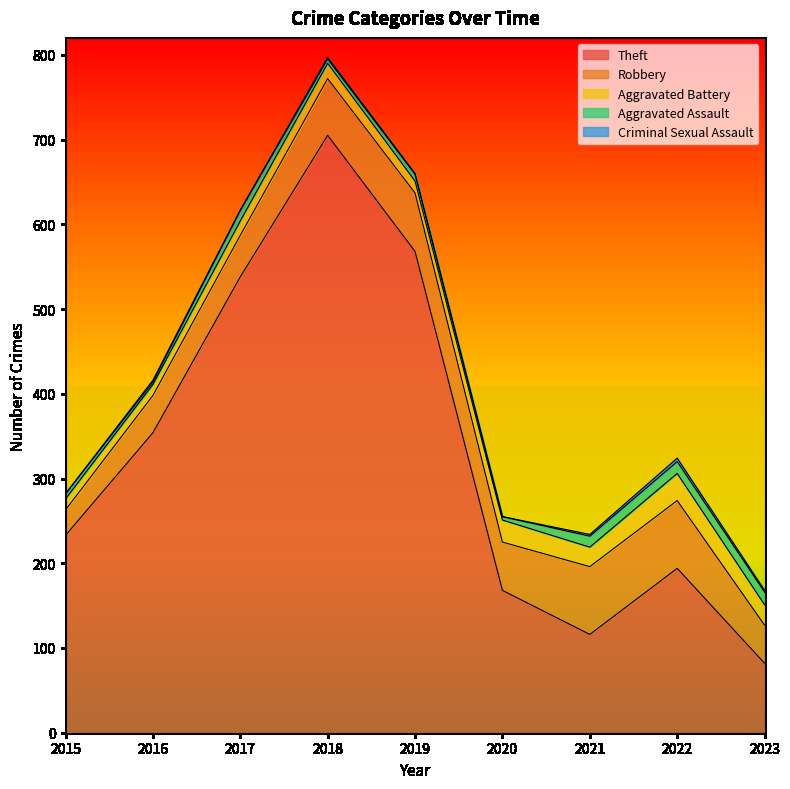

Between 2020 and 2023, which series saw the biggest shift?

Theft